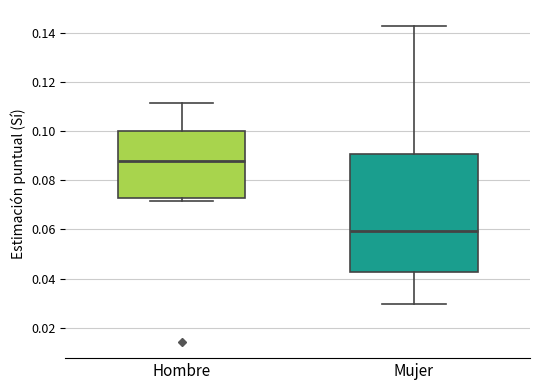

Reading left to right, transcribe this box plot: for each box, give where its median line is, the range the box spans, and where its two whiskers end, as read against the y-axis. The values are not printed on the chart, so give them approximately, as read against the axis.

Hombre: median 0.088, box 0.072 to 0.100, whiskers 0.072 (just below the box's lower edge) to 0.112
Mujer: median 0.060, box 0.042 to 0.090, whiskers 0.030 to 0.142